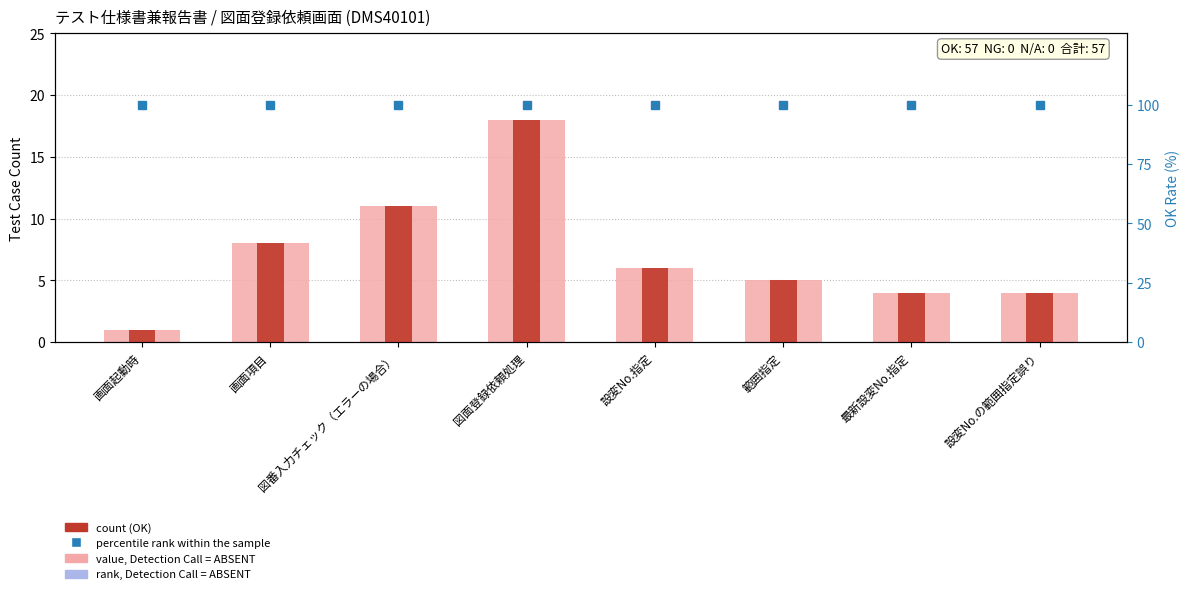

Reading left to right, list all the values displayed in this chart.

count: 1	8	11	18	6	5	4	4
value, Detection Call = ABSENT: 1	8	11	18	6	5	4	4
rank, Detection Call = ABSENT: 0	0	0	0	0	0	0	0
percentile rank within the sample: 100	100	100	100	100	100	100	100